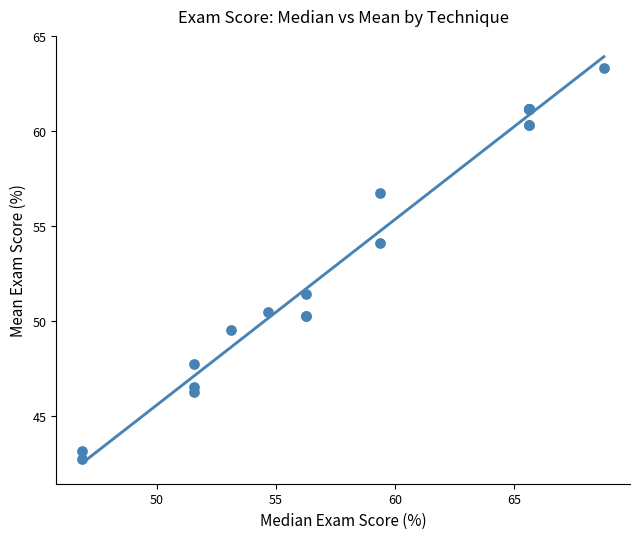

What Y value in the scatter plot is closest to 53?

54.1